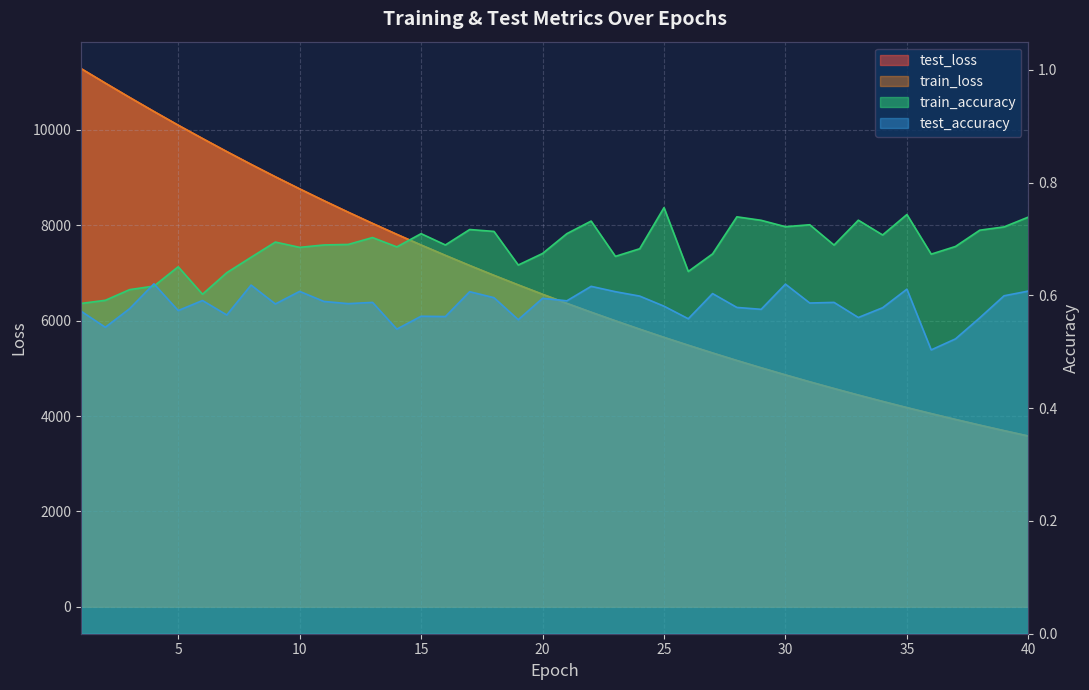

What is the difference between the test_loss values at 32 and 30?

285.6